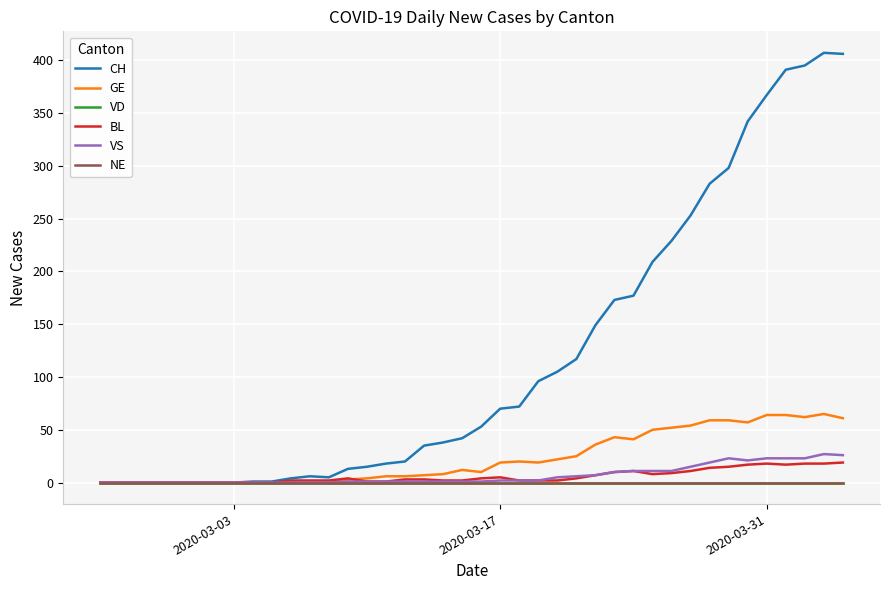

True or false: CH and GE intersect in this chart.

False